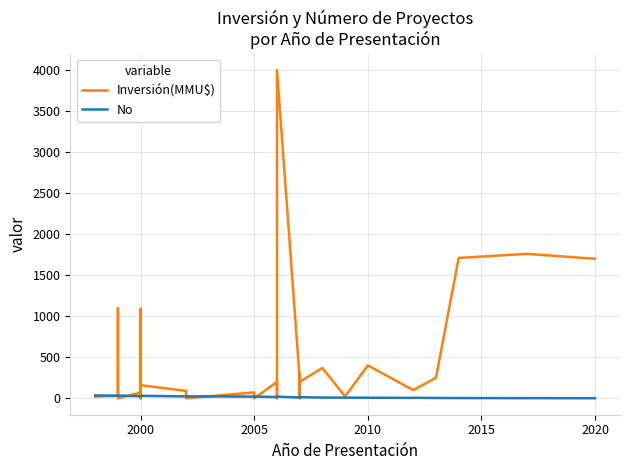

At 2000, list the series in order from smallest to largest.

No, Inversión(MMU$)